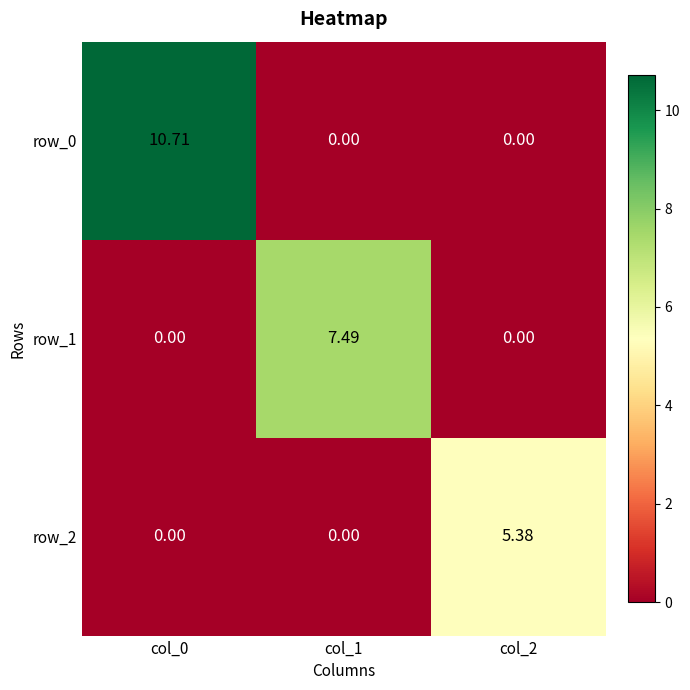

How many categories are shown in the chart?

3